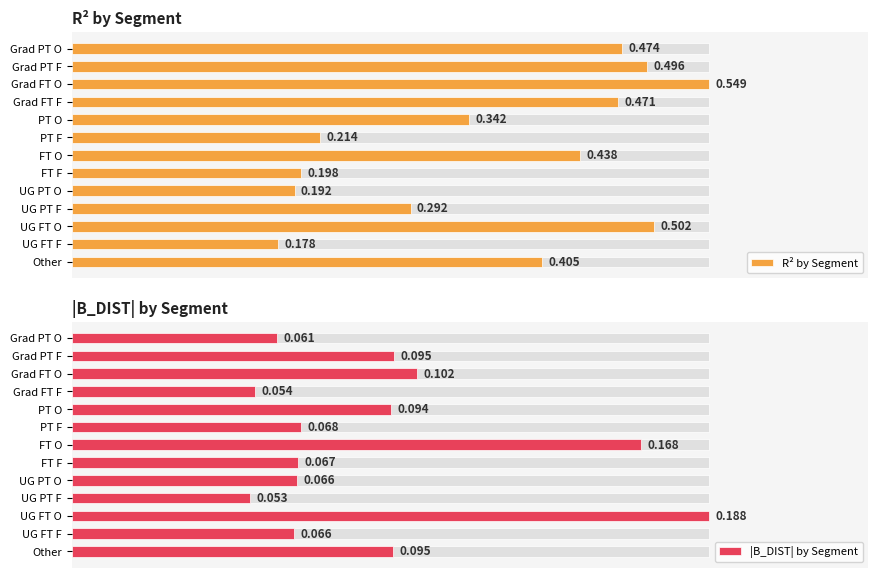

What is the average value of the |B_DIST| by Segment series?

0.1